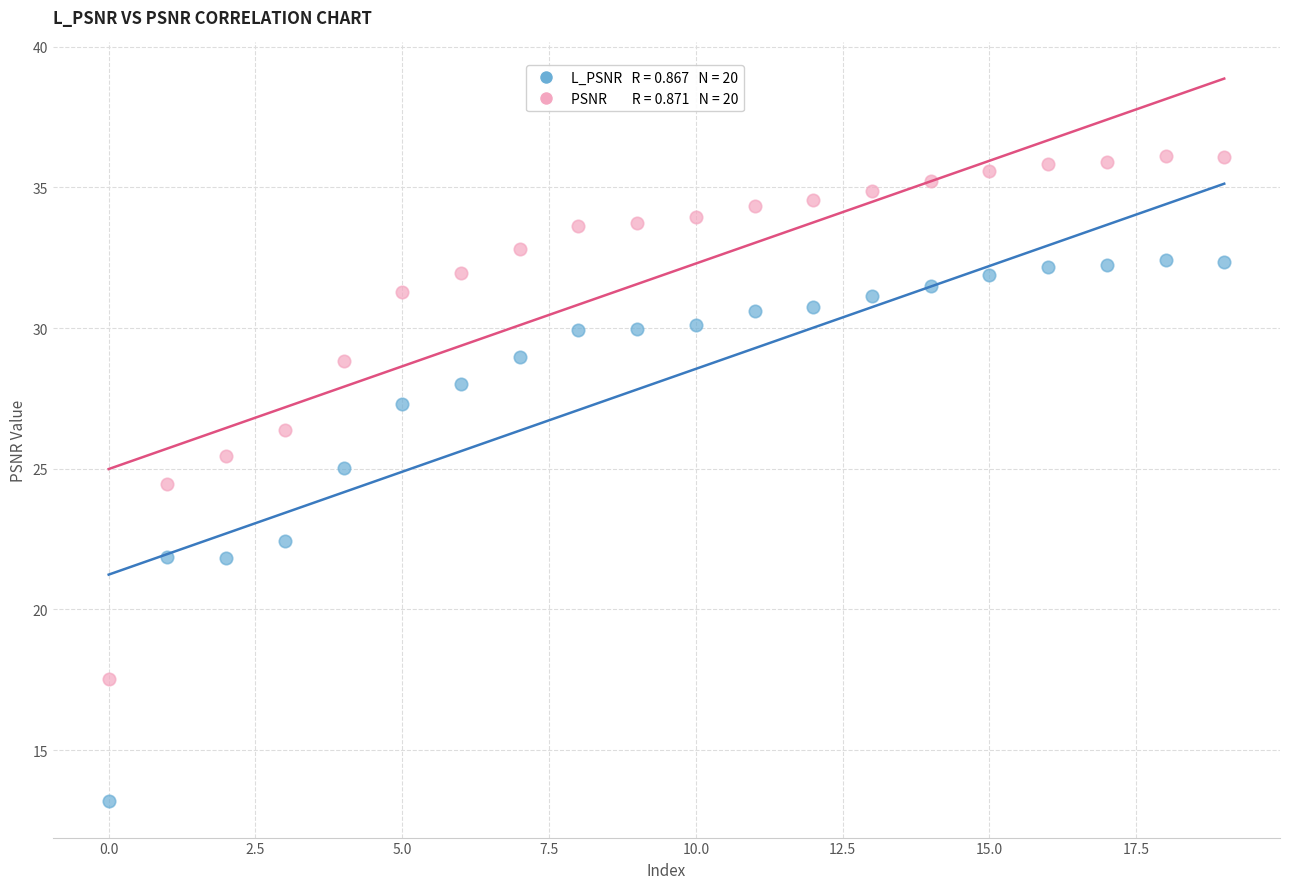

Across all series, what Y value is closest to 24?

24.5